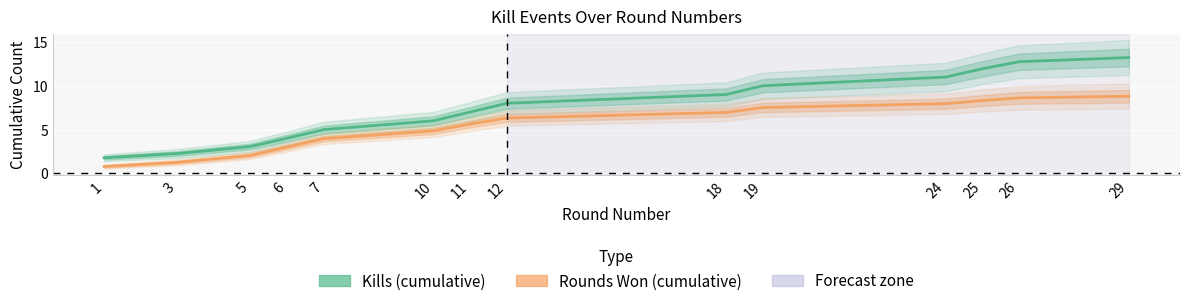

List the labels in order of Kills (cumulative) value, largest first.

29, 26, 25, 24, 19, 18, 12, 11, 10, 7, 6, 5, 3, 1